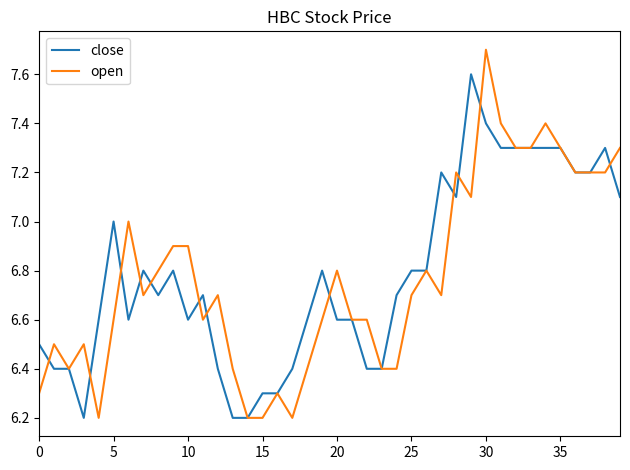

Which series has the widest spread of values?

open